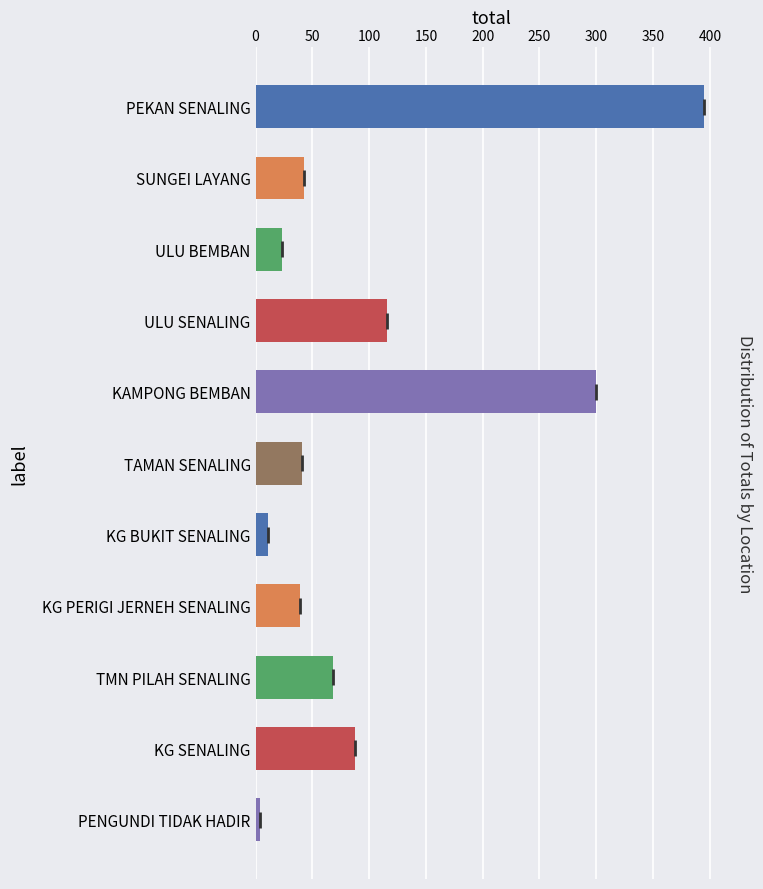

The value at KAMPONG BEMBAN is 394. True or false?

False